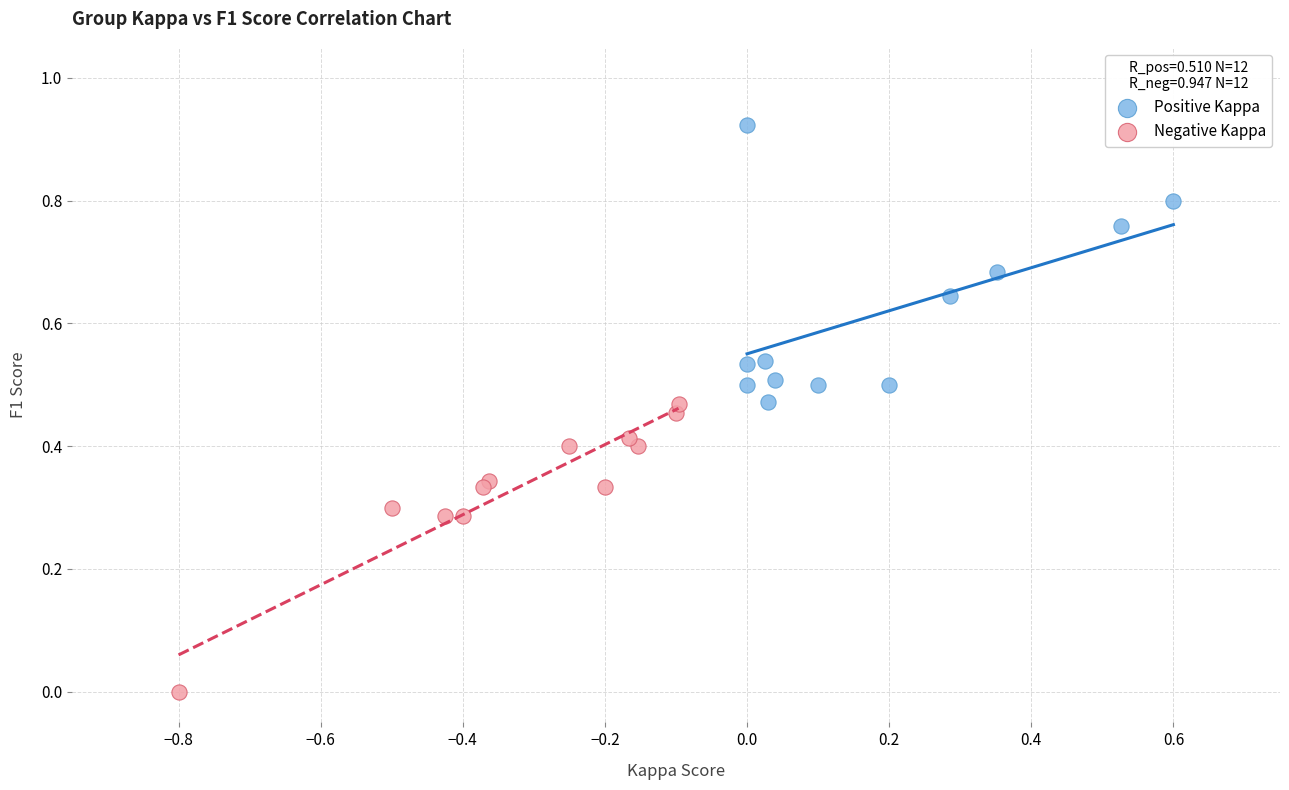

Which series has the largest Y range (max minus min)?

Negative Kappa